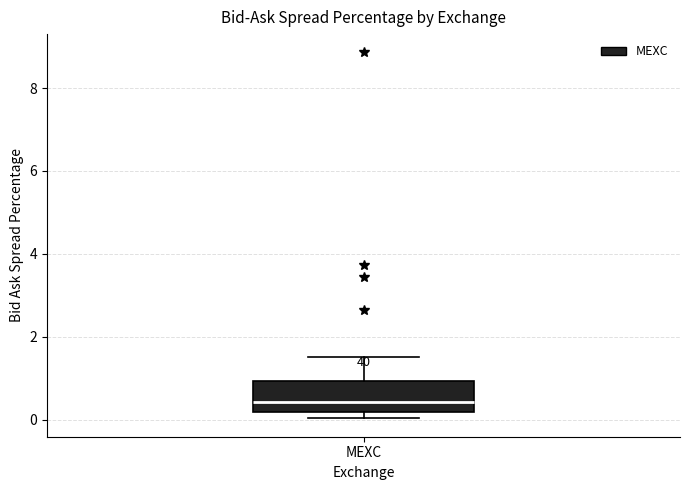

Read this box plot against the y-axis: the position of the median line, the range covered by the box, and the ends of both whiskers. The values are not printed on the chart, so give them approximately, as read against the axis.

median 0.4, box 0.2 to 1.0, whiskers 0.0 to 1.6